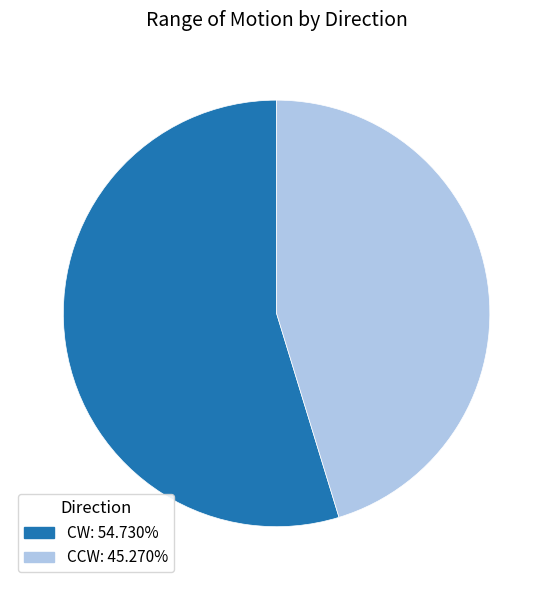

Which slice is the largest?

CW